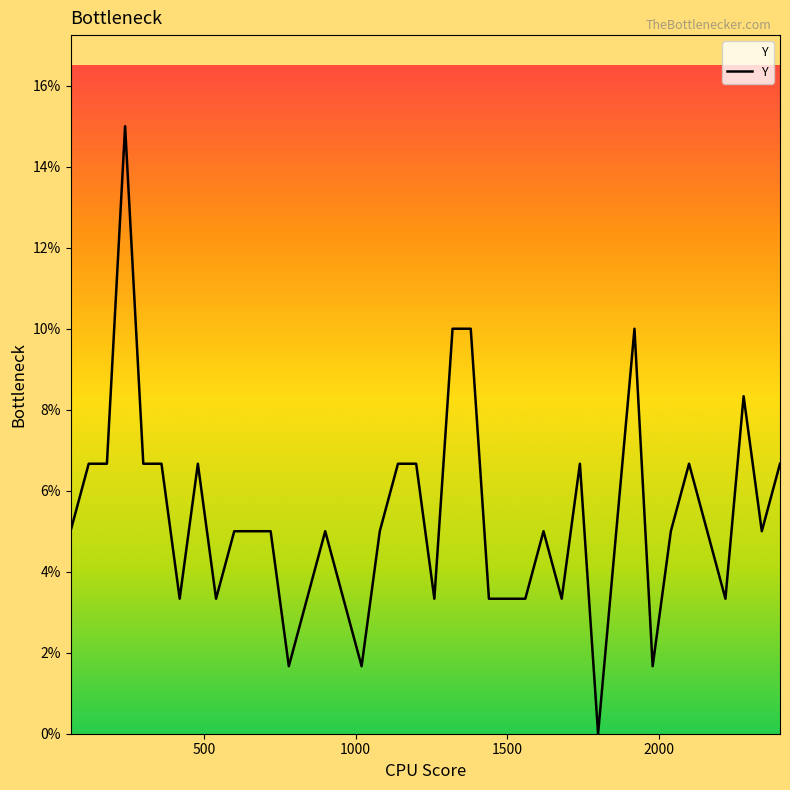

Does the chart have visible grid lines?

No